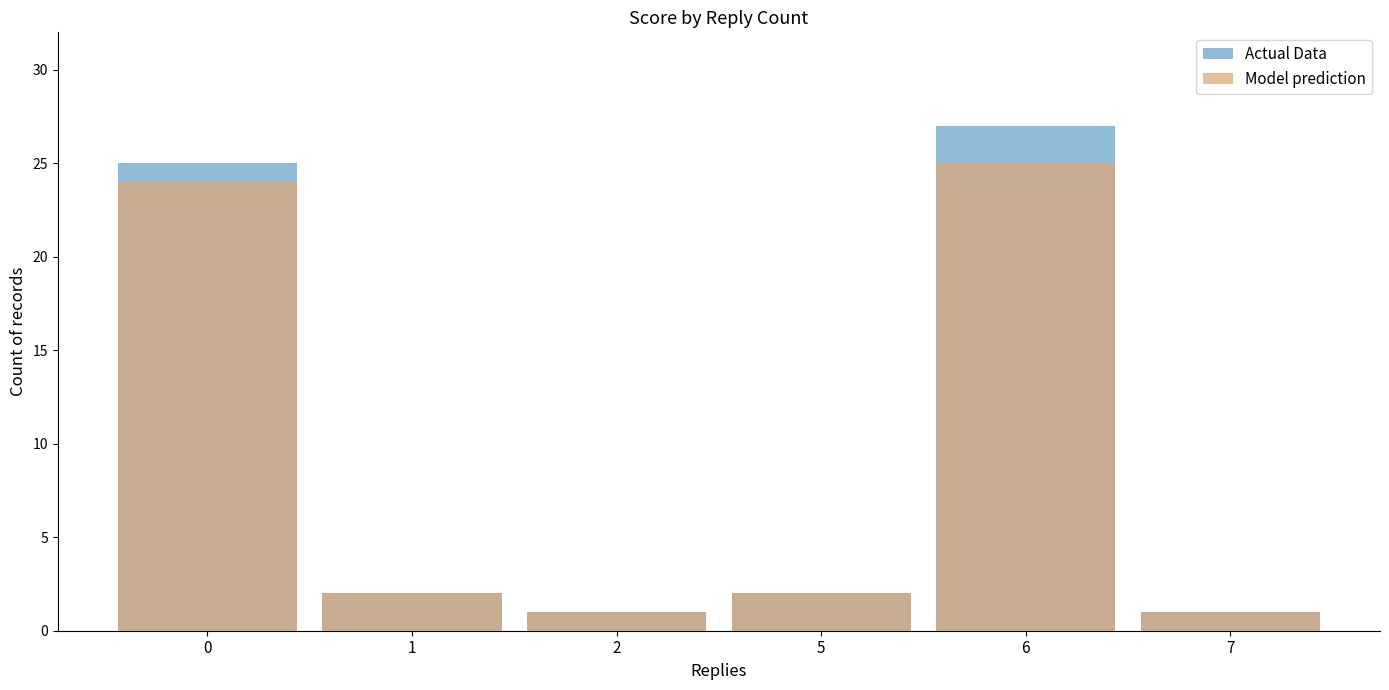

At 5, list the series in order from smallest to largest.

Actual Data, Model prediction